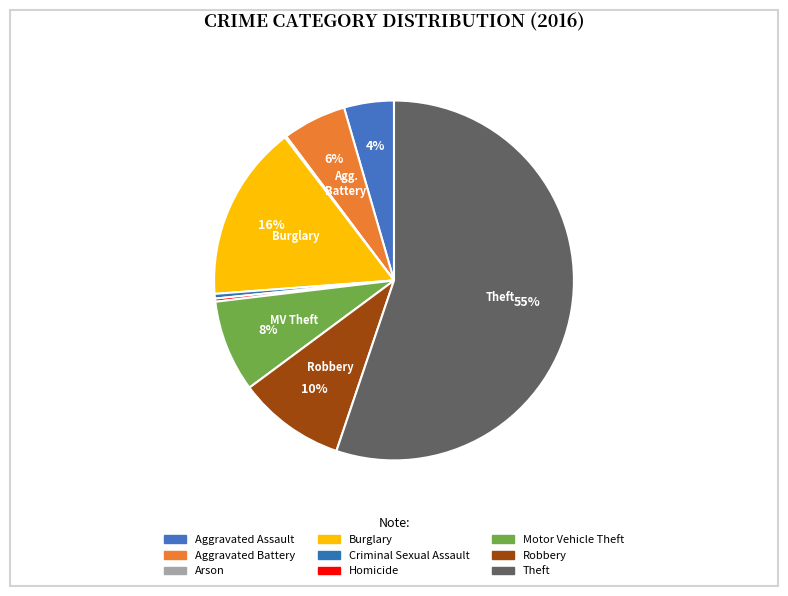

True or false: Theft accounts for 45% of the total.

False